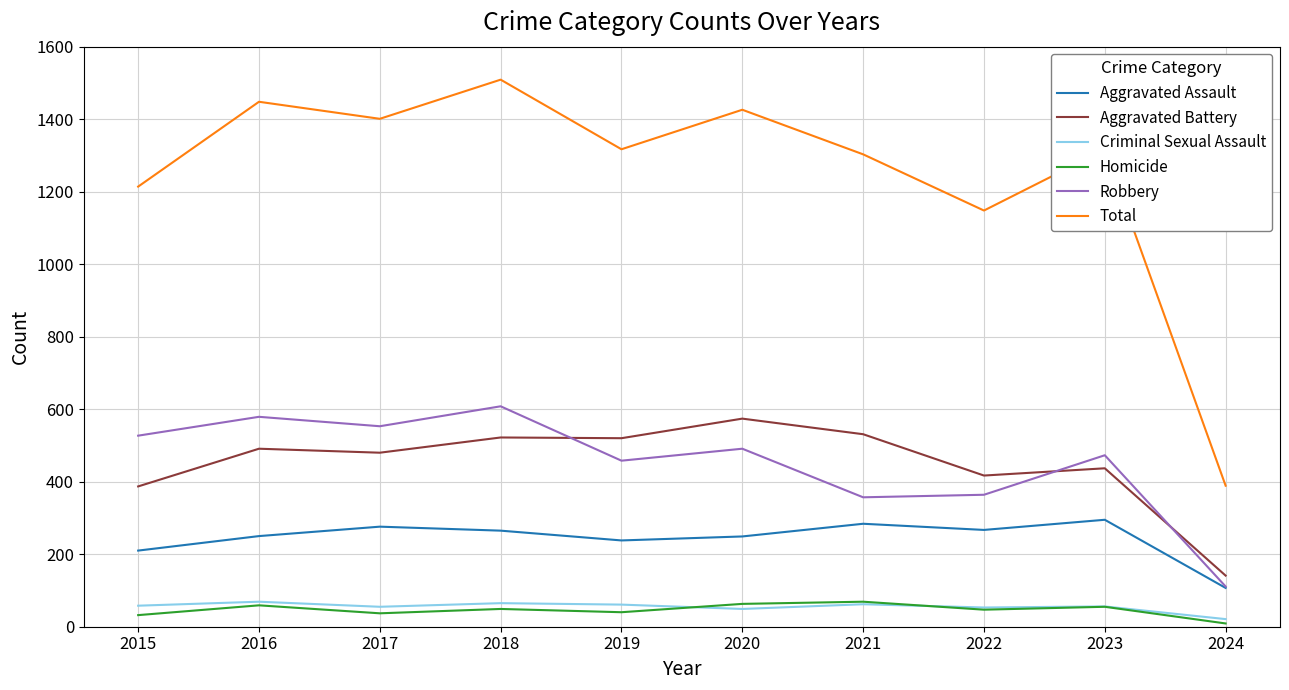

Which series has the widest spread of values?

Total